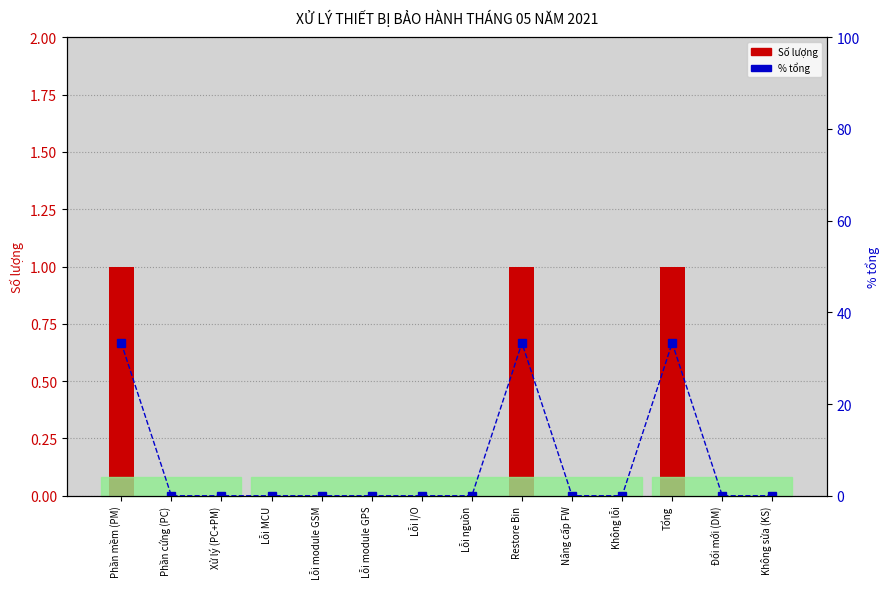

What is the value of the Số lượng bar at the 9th from the left?

1.0